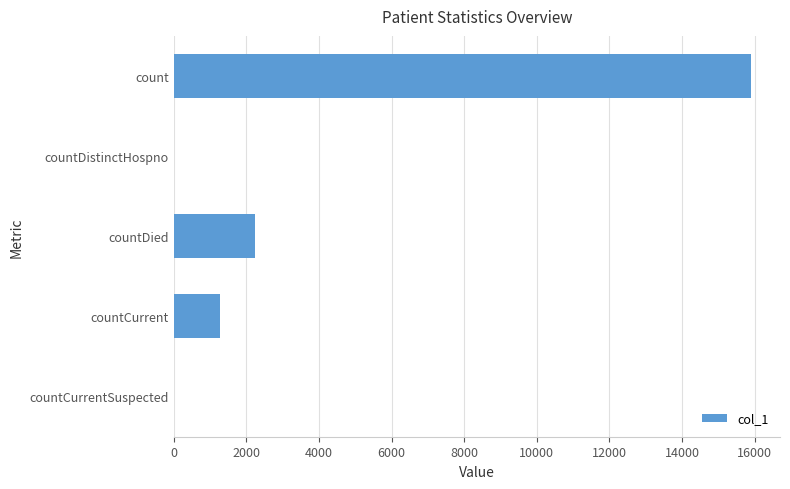

The value at countDistinctHospno is 0. True or false?

True